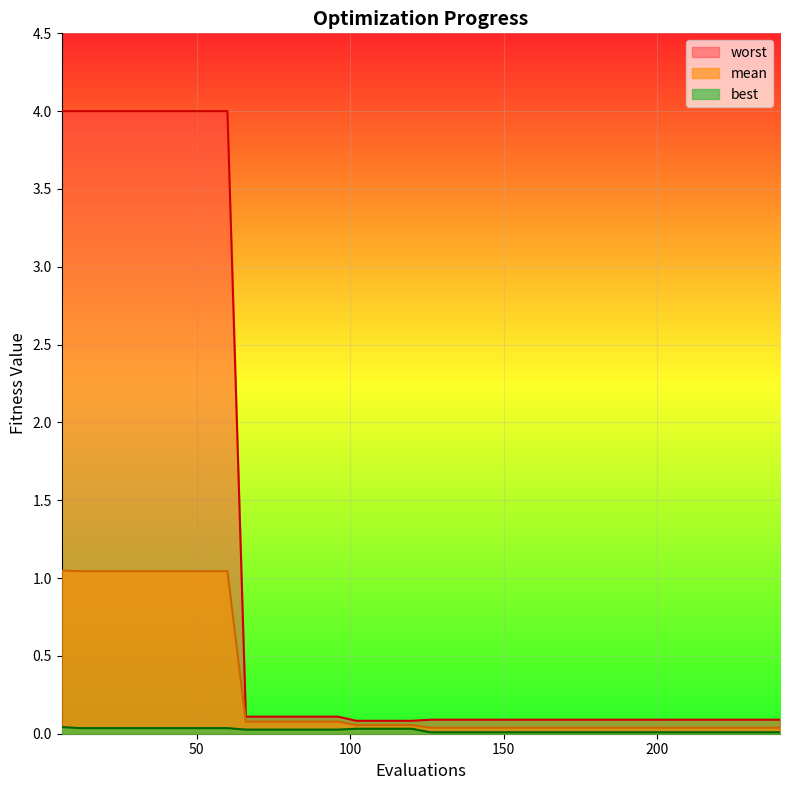

What is the average value of the mean series?

0.3